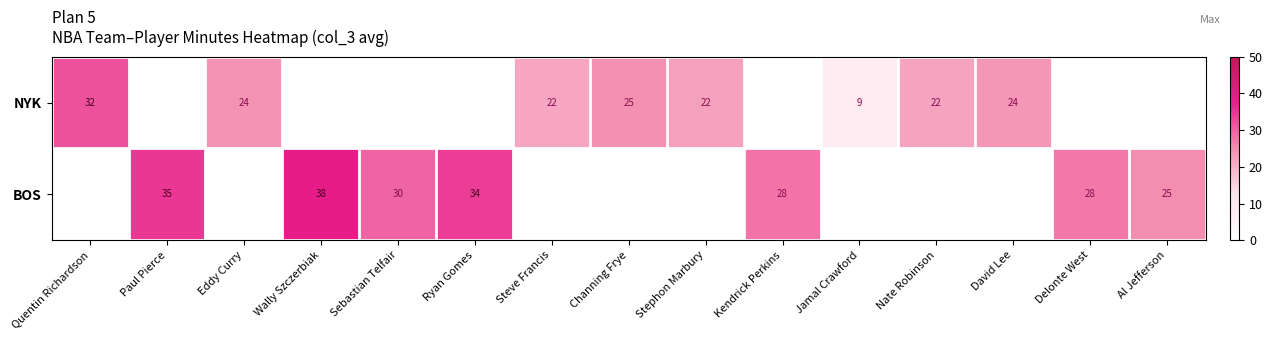

The value of NYK at Quentin Richardson is 32. True or false?

True